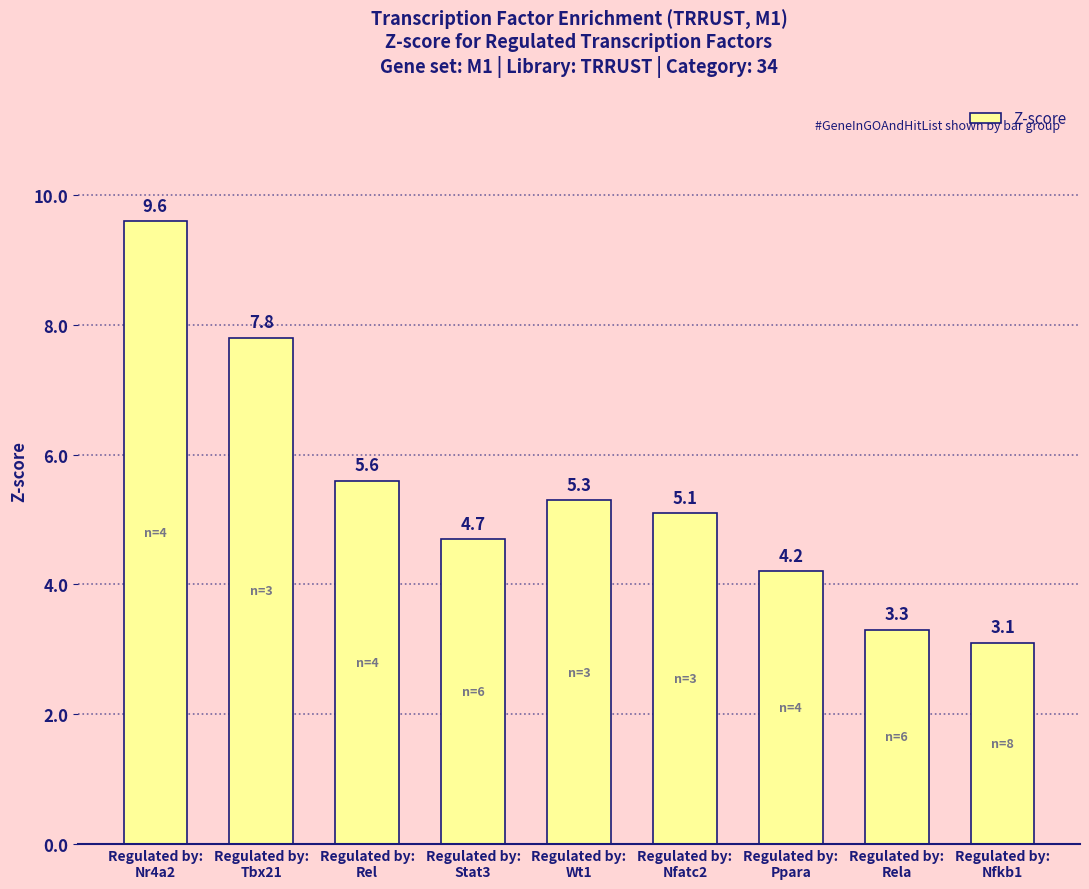

What is the value of the 7th bar from the left?

4.2